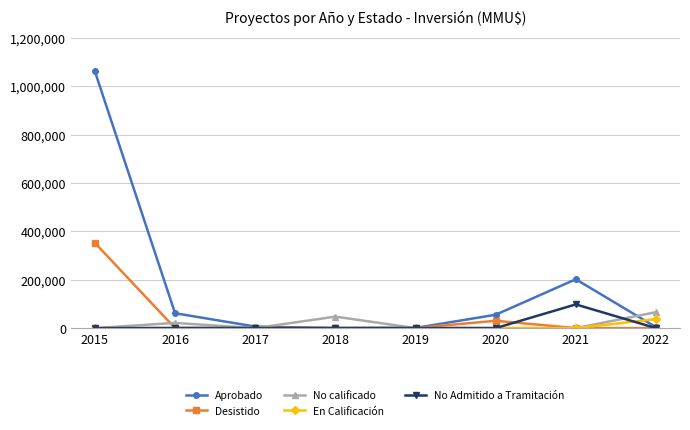

How many lines are shown in the chart?

5